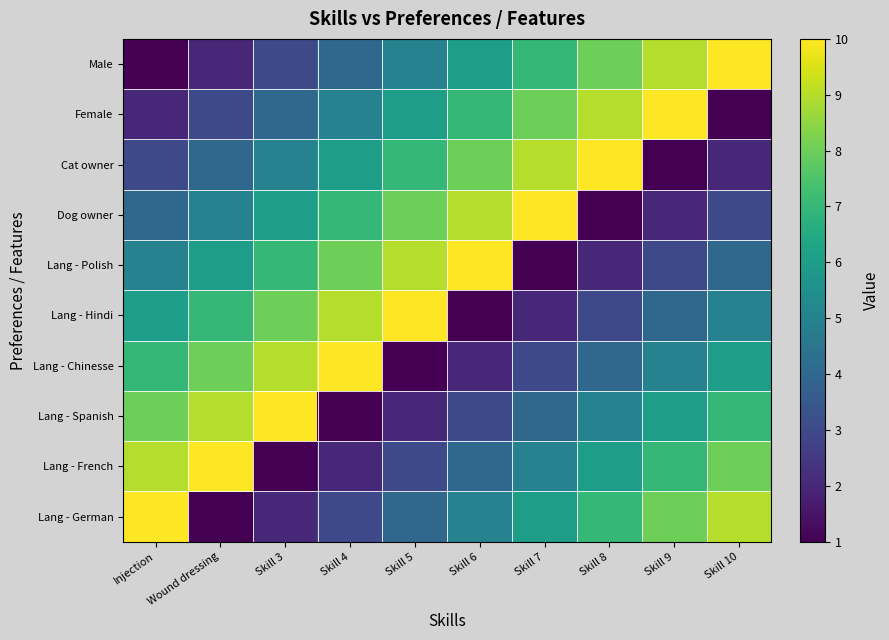

How many data points does each series have?

10